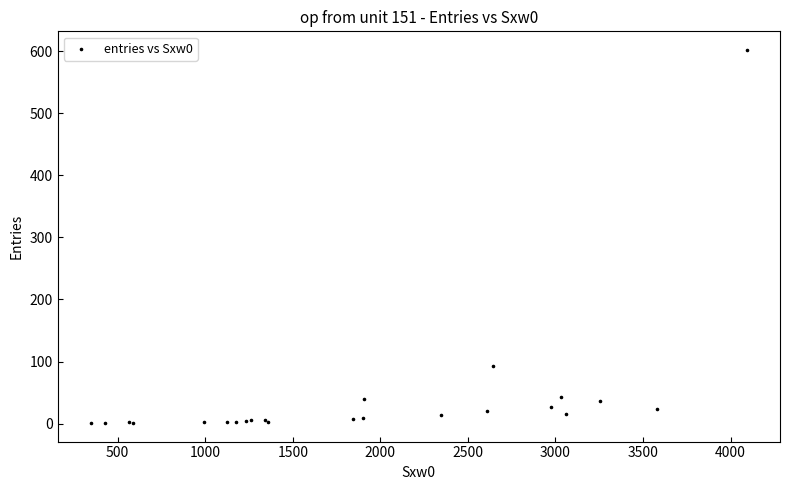

What Y value in the scatter plot is closest to 301?

92